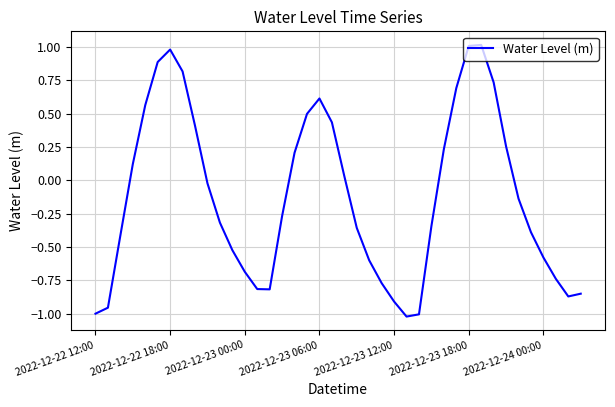

Does the chart have visible grid lines?

Yes